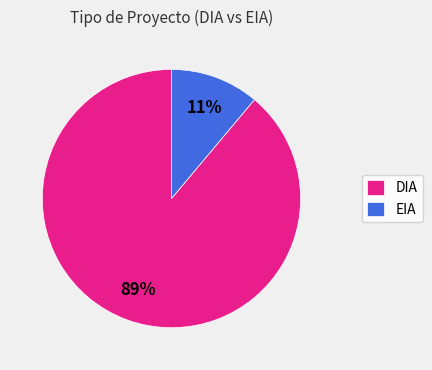

To the nearest percent, what is the difference between the EIA and DIA slice percentages?

78%